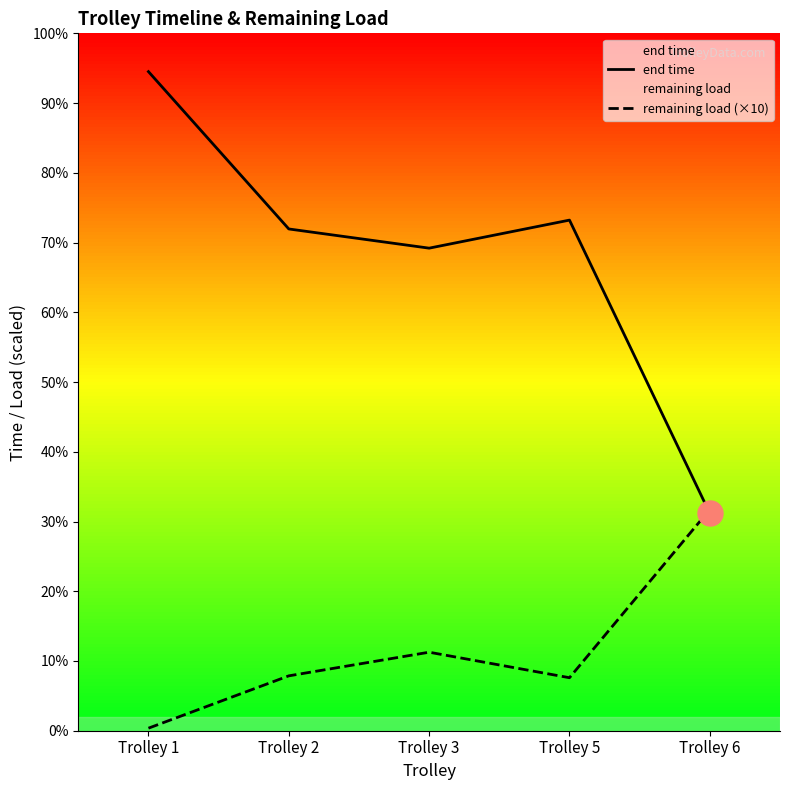

Between which two adjacent categories do end time and remaining load (×10) first intersect?

Trolley 5 and Trolley 6